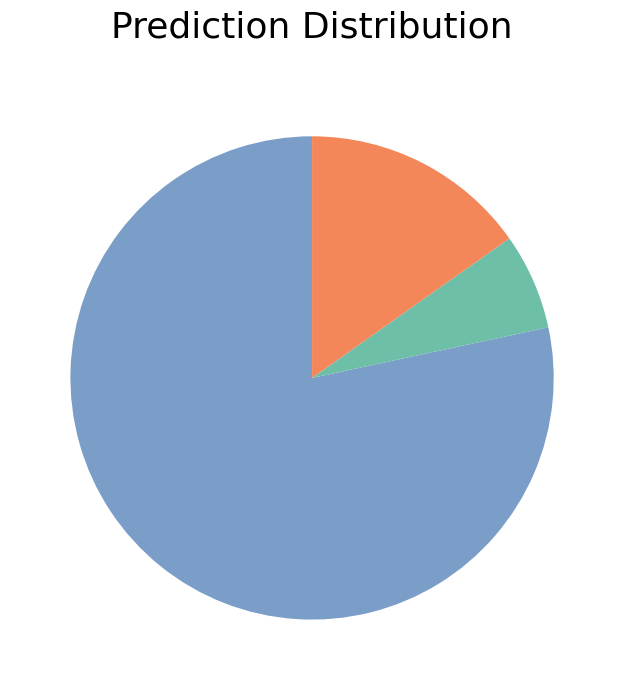

Is there a majority slice in this chart?

Yes